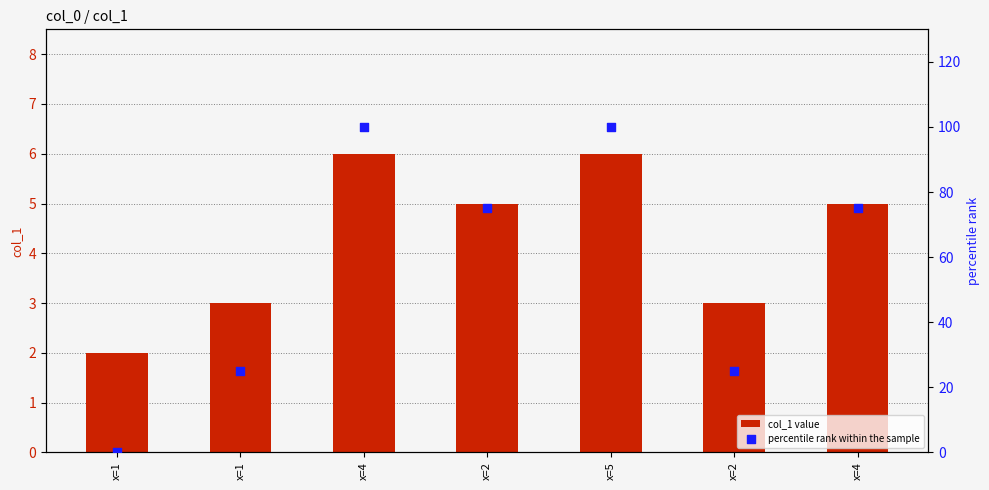

What are all the series names shown in the legend?

col_1 value, percentile rank within the sample